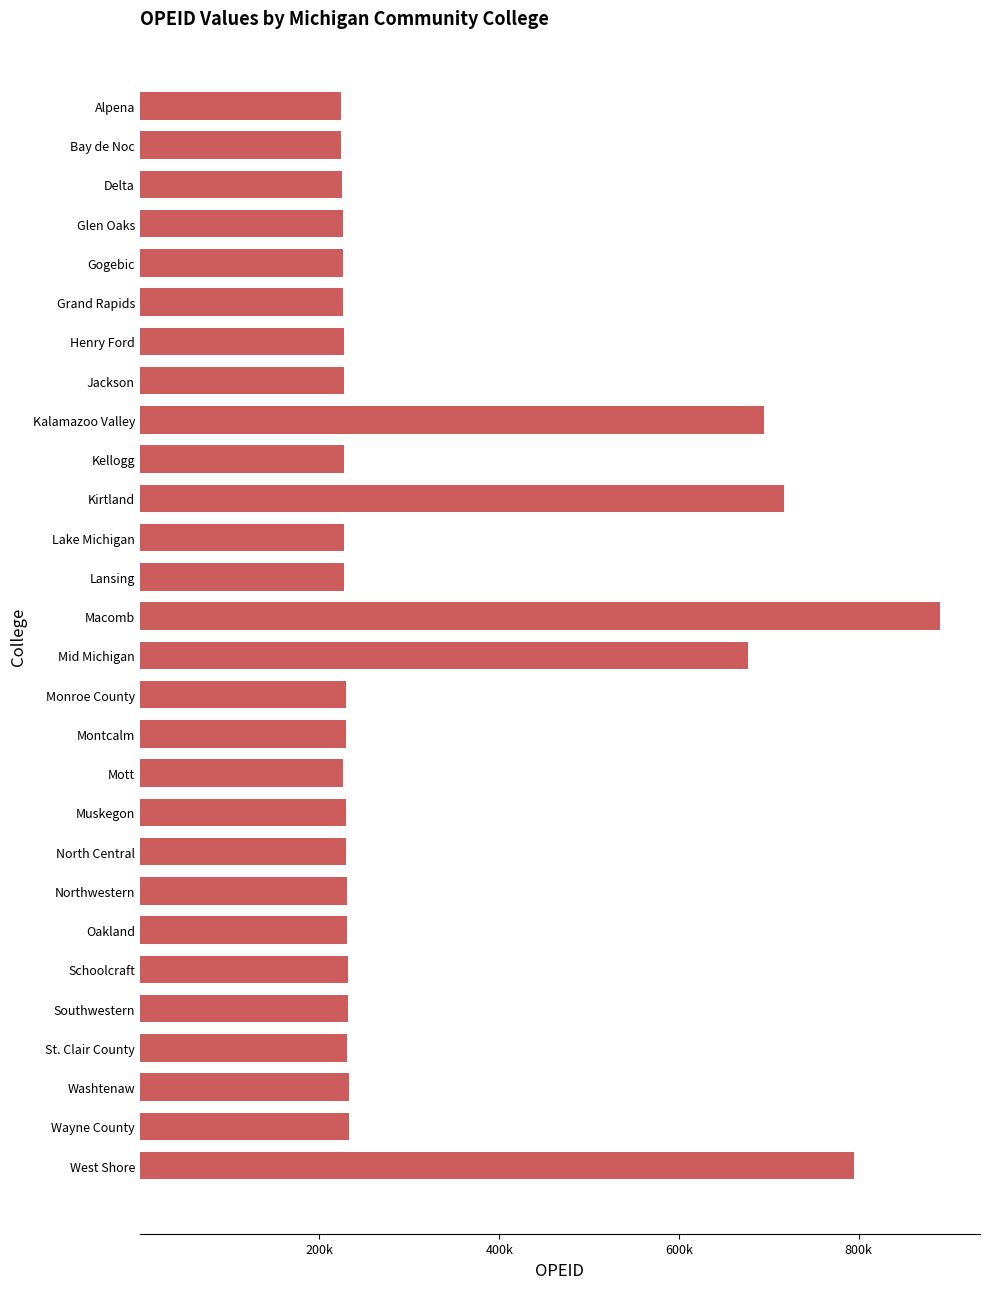

Does the chart contain any negative values?

No